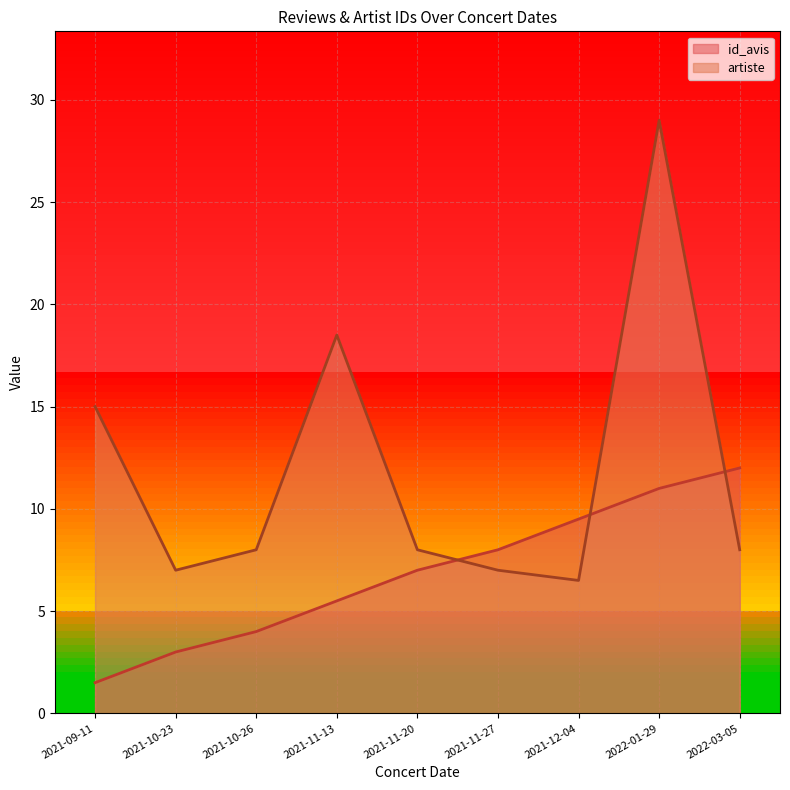

Where is the first local minimum for artiste?

2021-10-23